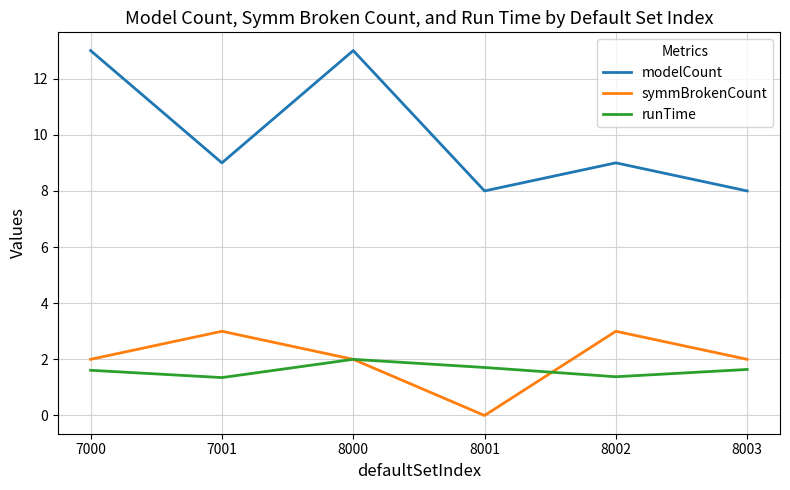

Which series has the largest total across all categories?

modelCount